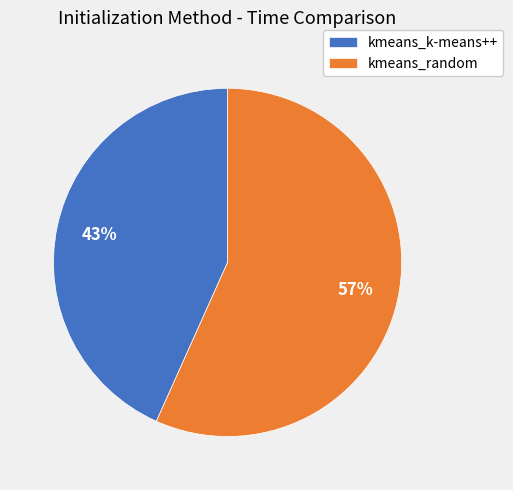

Which category has the biggest portion of the pie?

kmeans_random